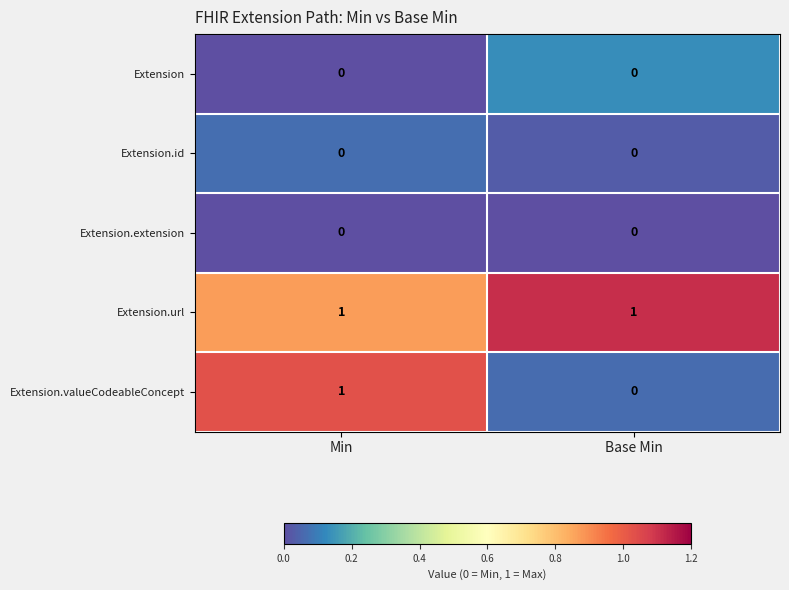

What is the total value across all series at Base Min?

1